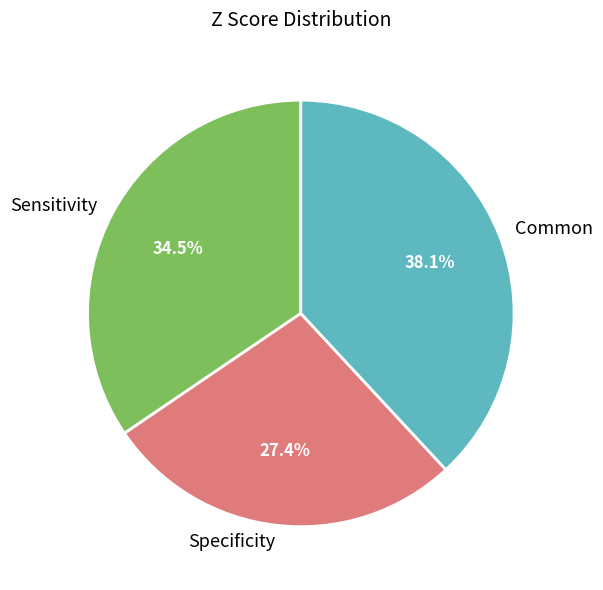

To the nearest percent, what percentage of the pie is Common?

38%